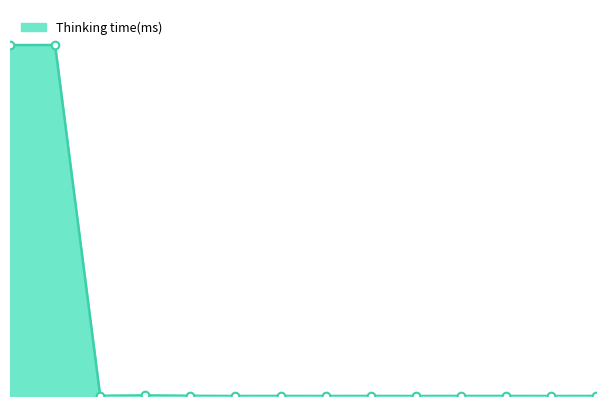

Does the chart have visible grid lines?

No